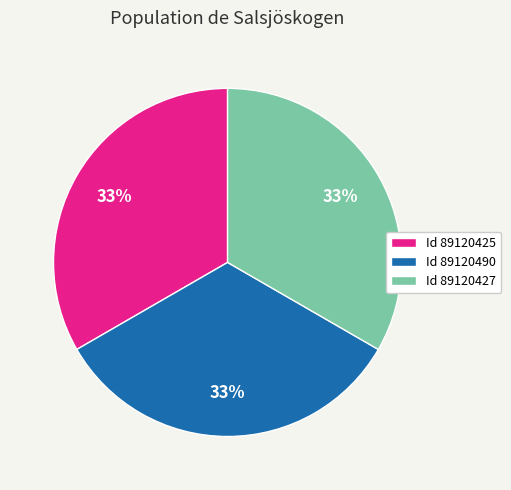

Combined, do Id 89120425 and Id 89120427 account for over 50%?

Yes